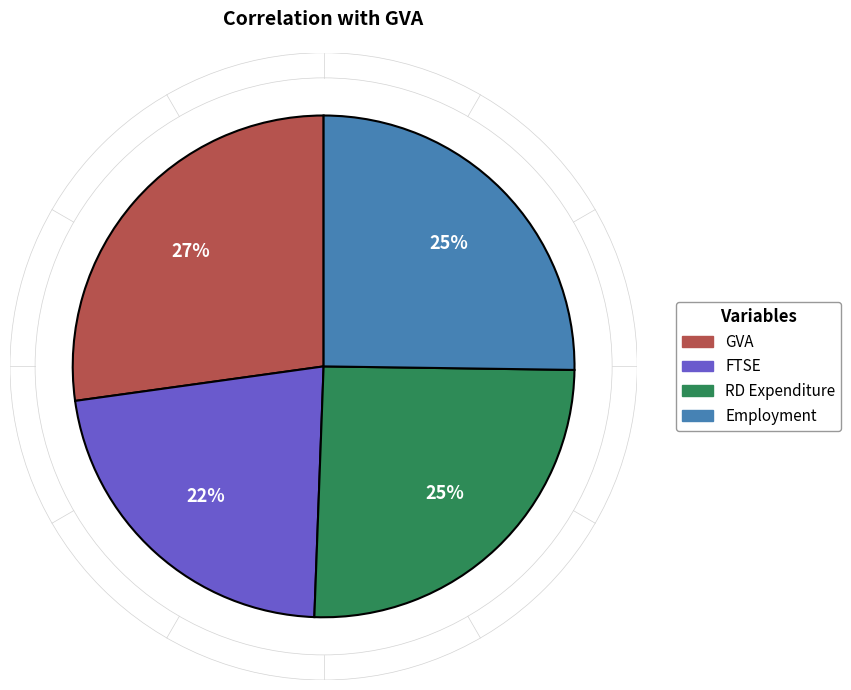

The GVA slice represents 27% of the pie. True or false?

True